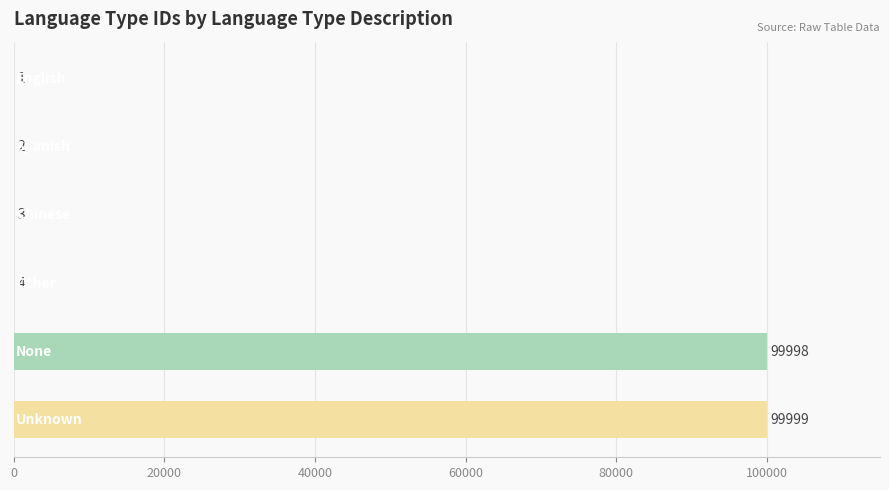

What is the greatest value displayed?

99999